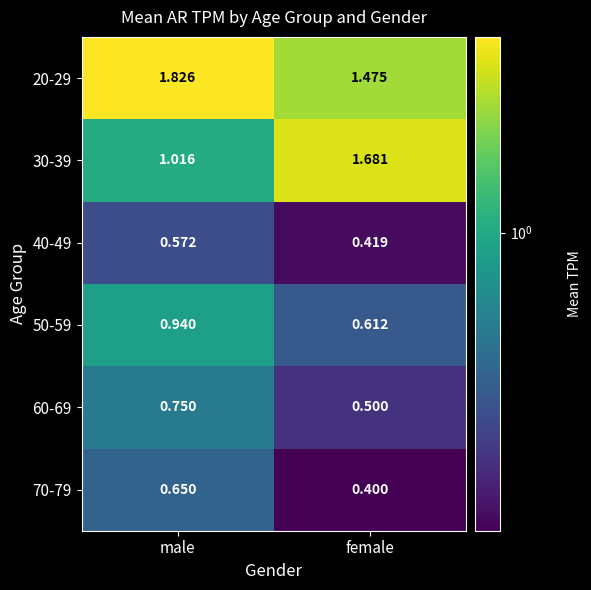

Where is 50-59 nearest to the value 0?

female